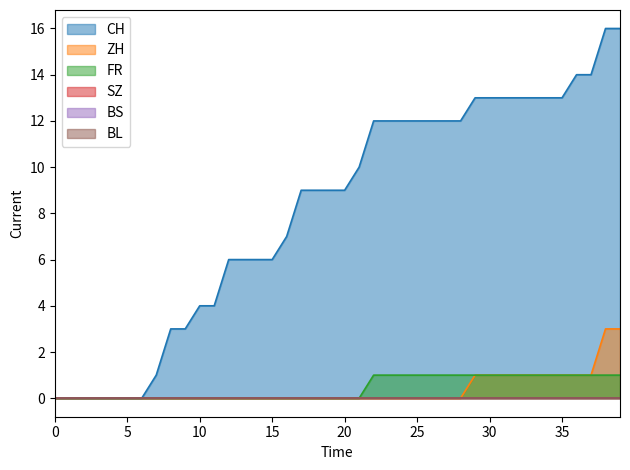

The value of ZH at 20 is 0. True or false?

True